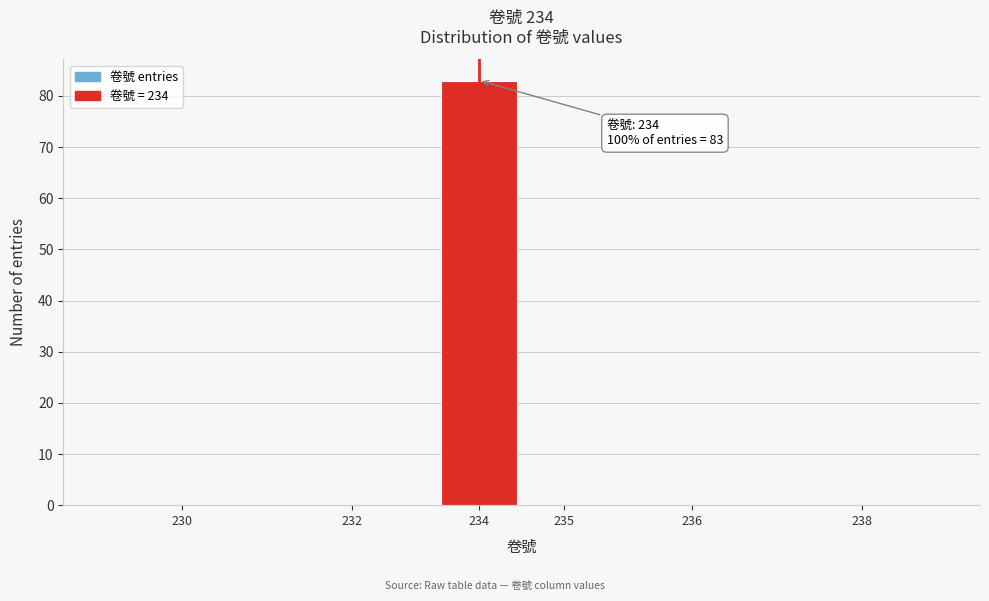

Reading right to left, what are all the values shown in this chart?

238=0	236=0	235=0	234=83	232=0	230=0